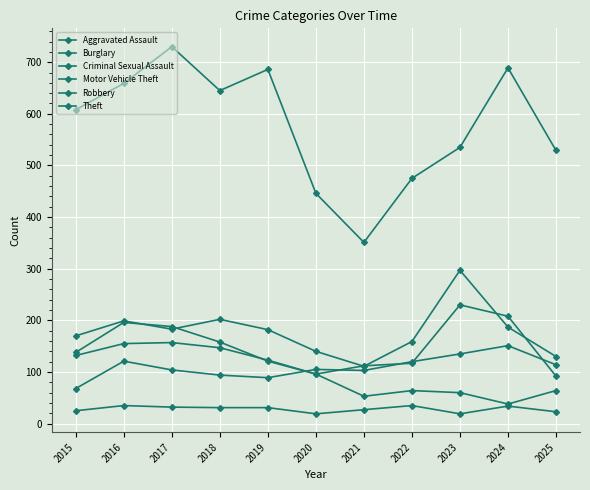

Is this an area chart (filled region under the line)?

No